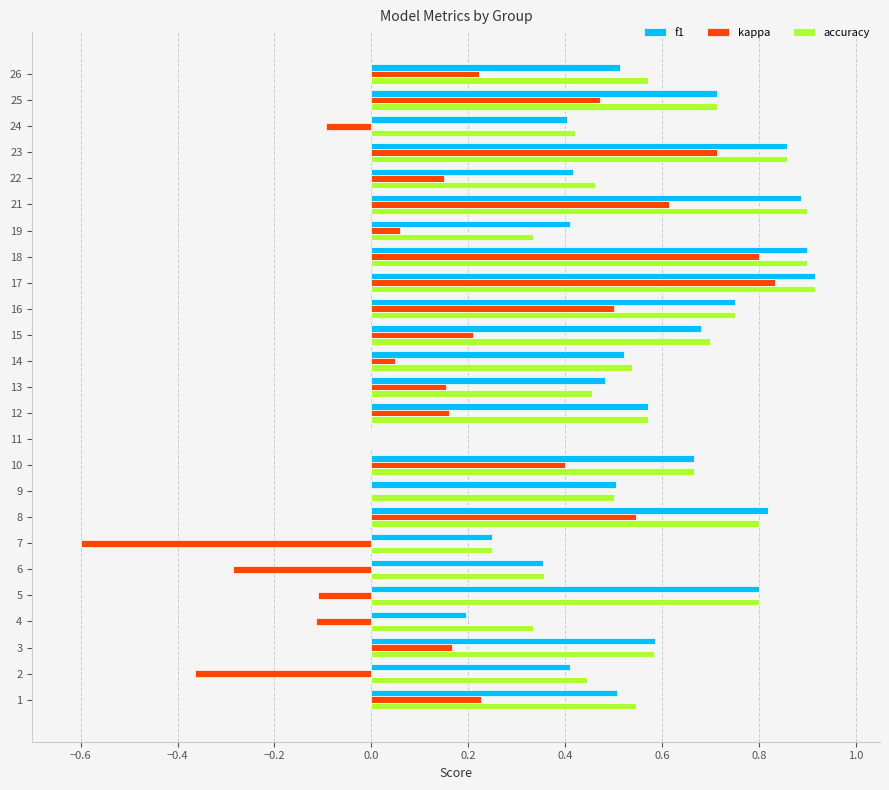

The value of f1 at 25 is 1.0. True or false?

False